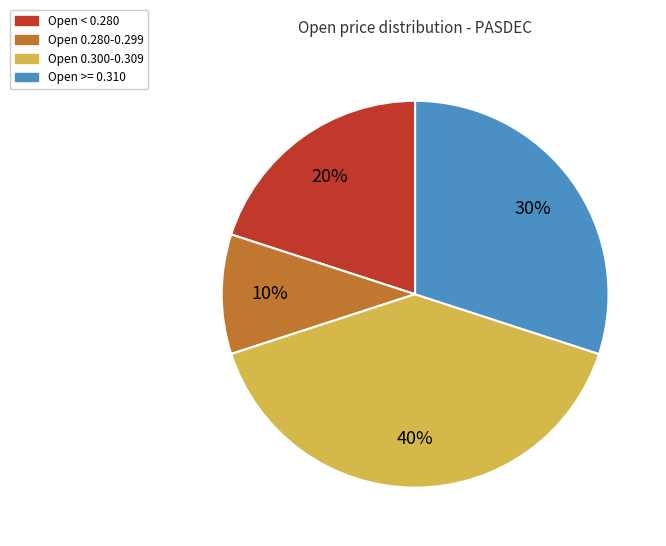

To the nearest percent, what is the difference between the largest and smallest slice percentages?

30%